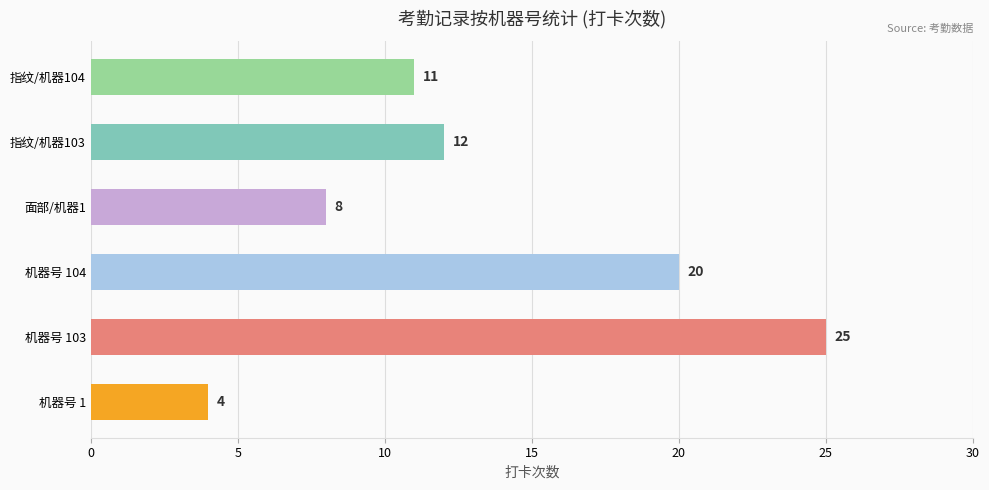

Reading bottom to top, extract all data points from this chart.

4	25	20	8	12	11